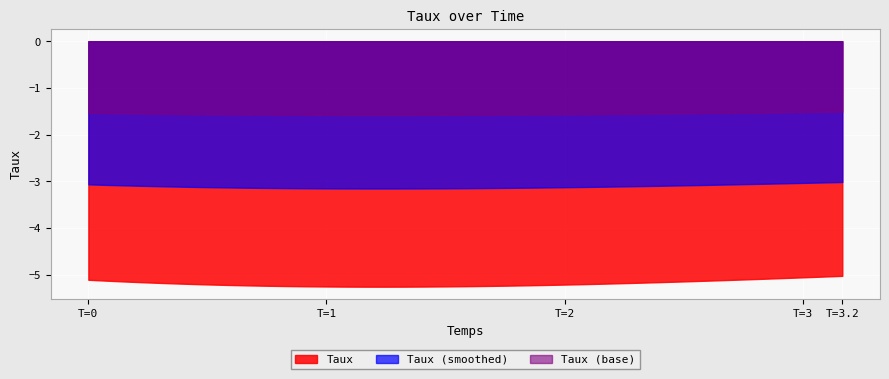

The chart shows a value of -0.0 at 2.083333333333333. True or false?

False